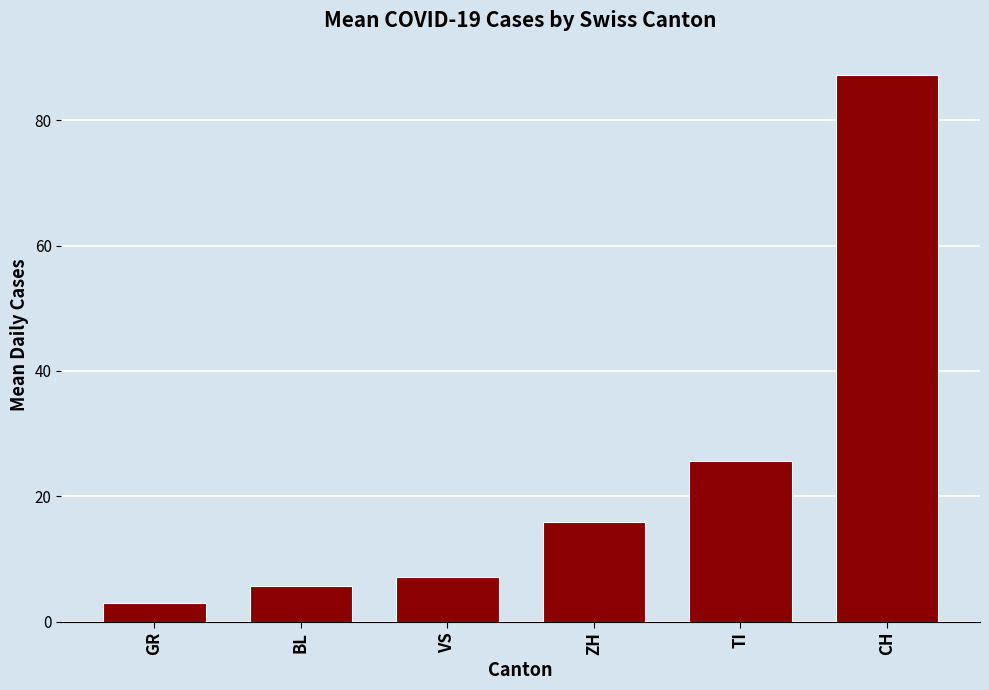

Which label corresponds to the smallest value in the chart?

GR